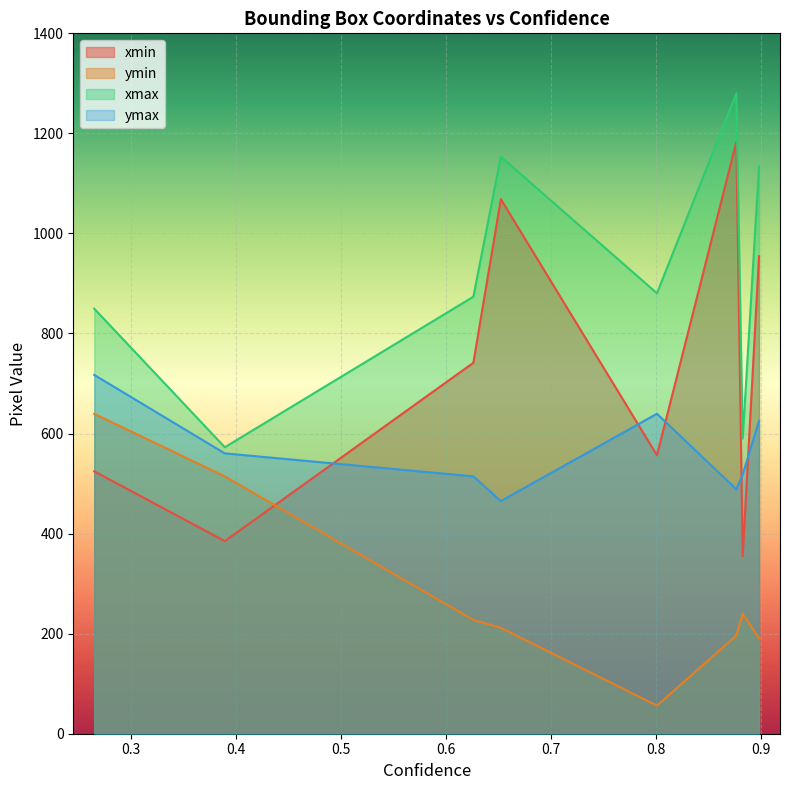

List the series in order of their overall mean, lowest first.

ymin, ymax, xmin, xmax